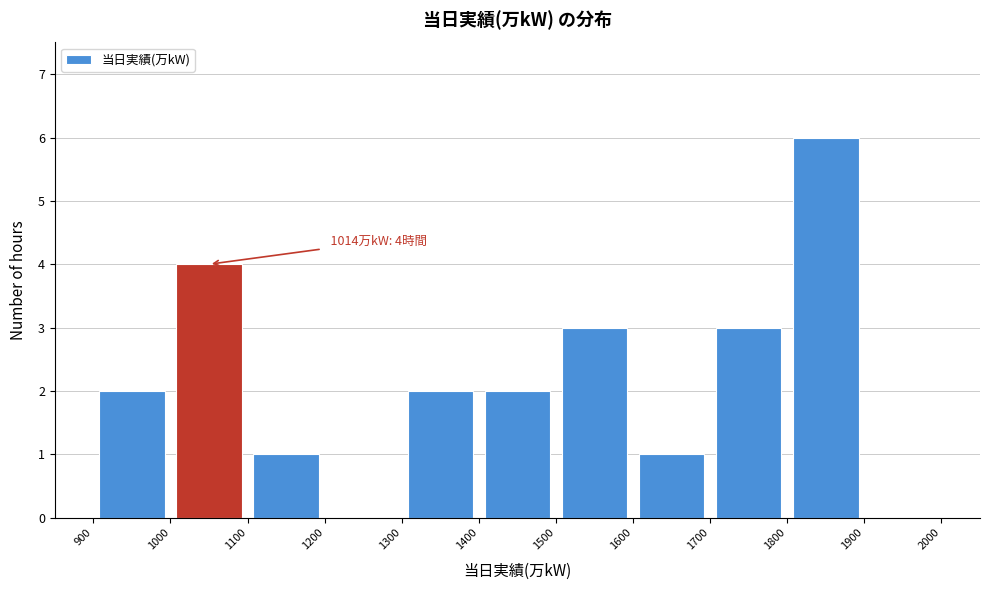

Over which range of the x-axis is the bar tallest?

1800 to 1900